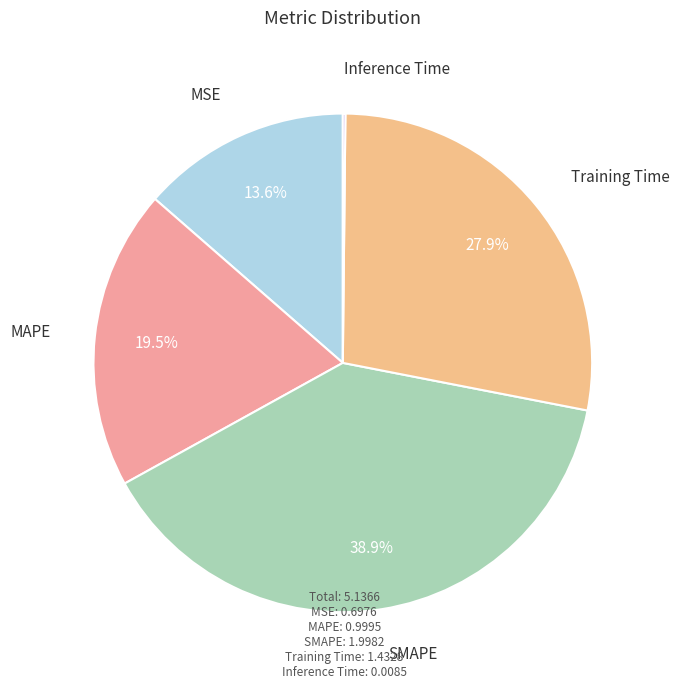

What percentage is NOT represented by Training Time?

72.1%